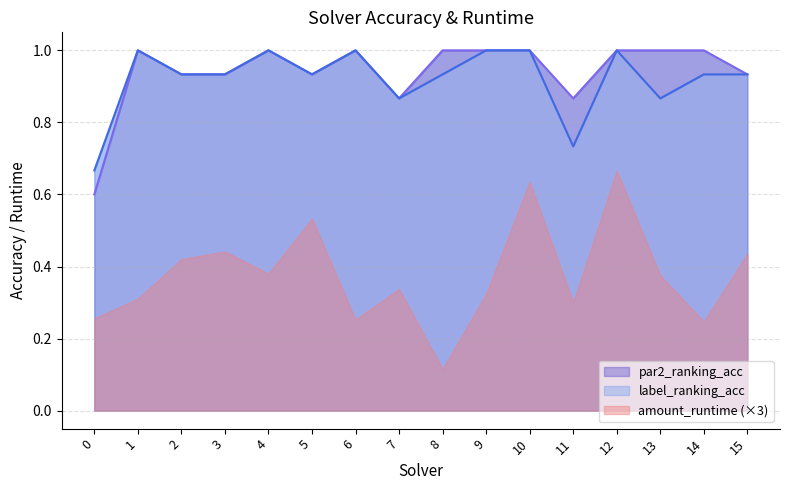

The label_ranking_acc series shows 0.9 at 2. True or false?

True